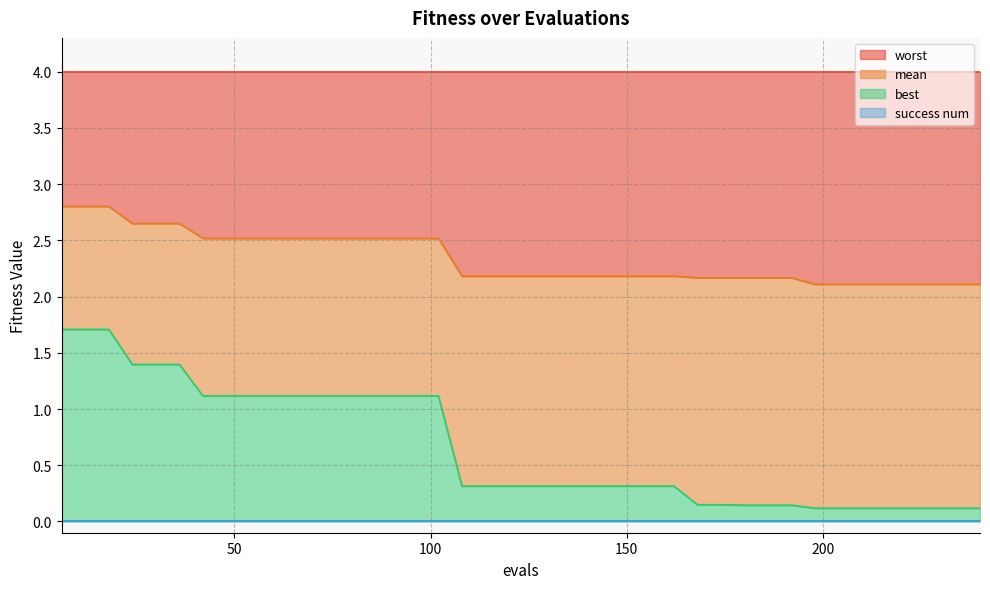

What is the difference between the maximum and second lowest values in the mean series?

0.7